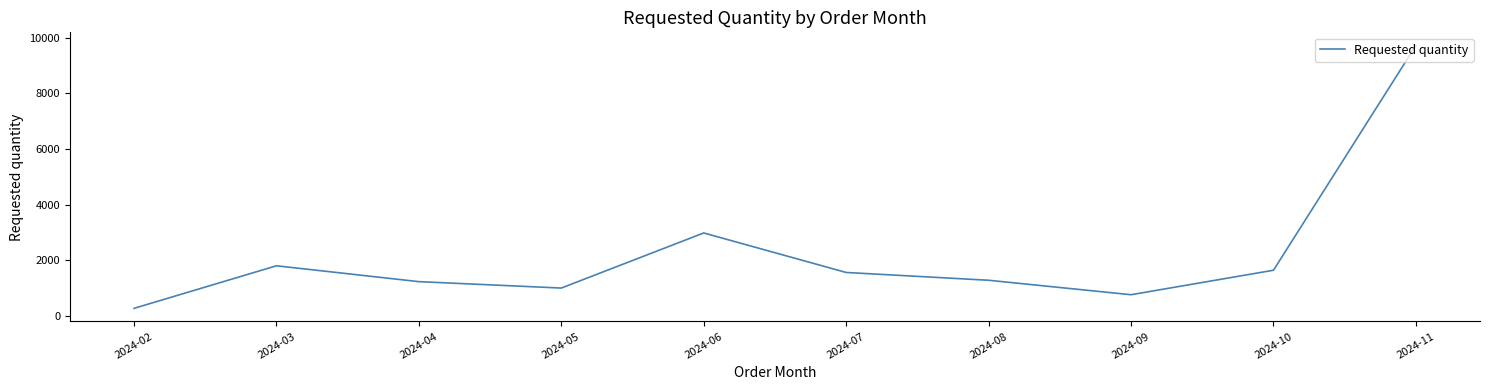

Count the number of data series in this chart.

1